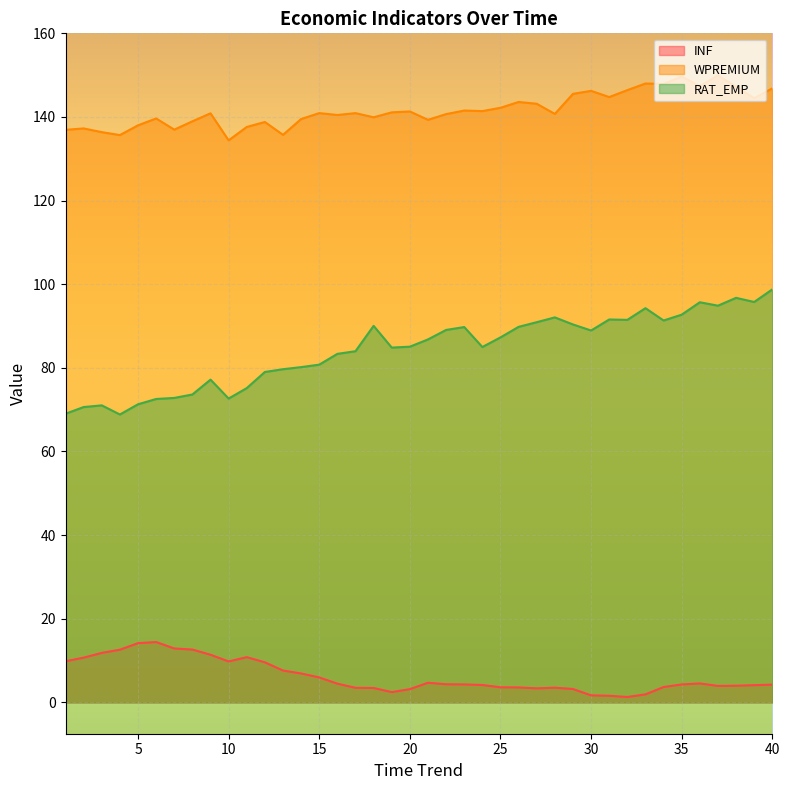

At which label does RAT_EMP reach its peak?

40